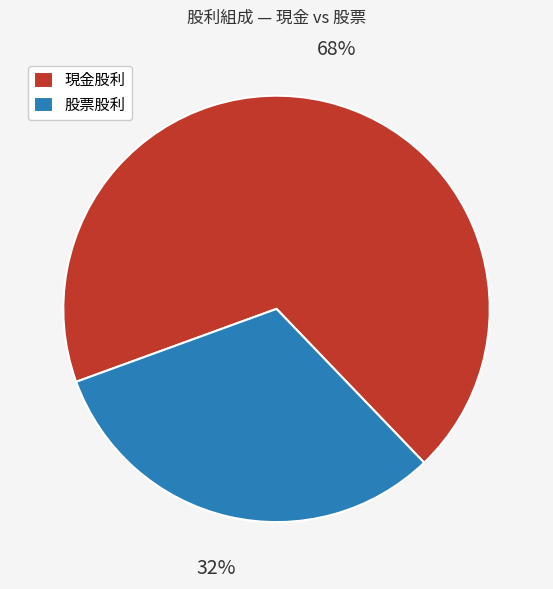

Is it true that 股票股利 is 22% of the pie?

False